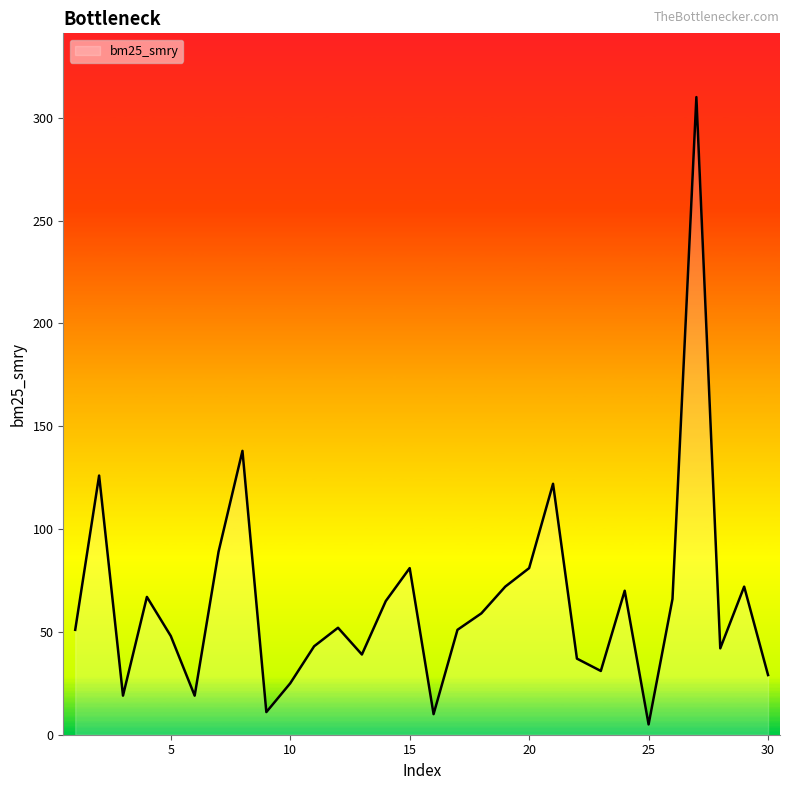

What is the difference between the maximum and minimum values?

305